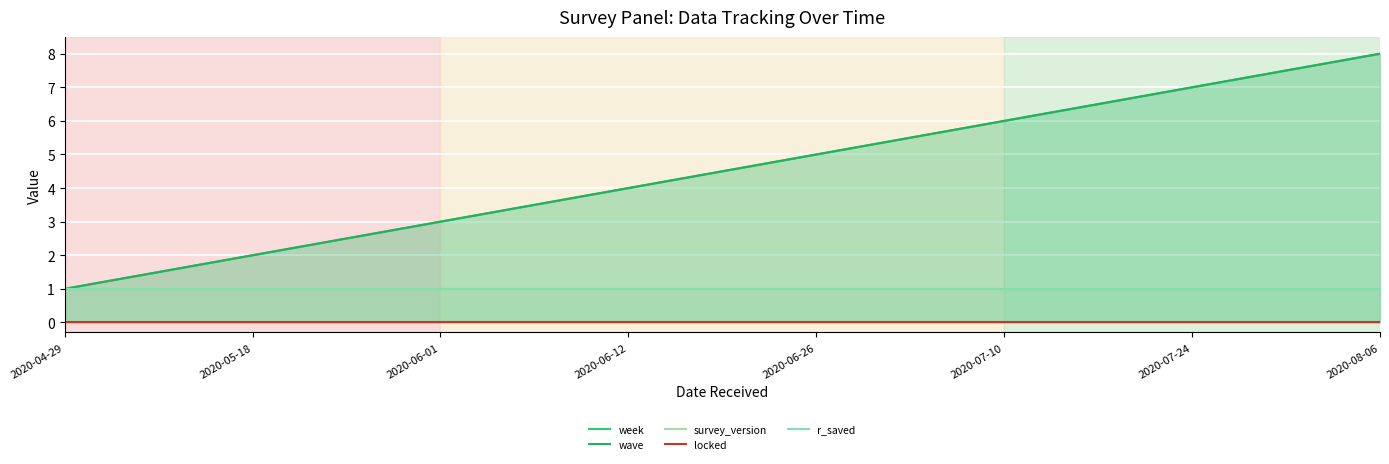

Reading left to right, transcribe all the data shown in this chart.

week: 1	2	3	4	5	6	7	8
wave: 1	2	3	4	5	6	7	8
survey_version: 1	1	1	1	1	1	1	1
locked: 0	0	0	0	0	0	0	0
r_saved: 1	1	1	1	1	1	1	1